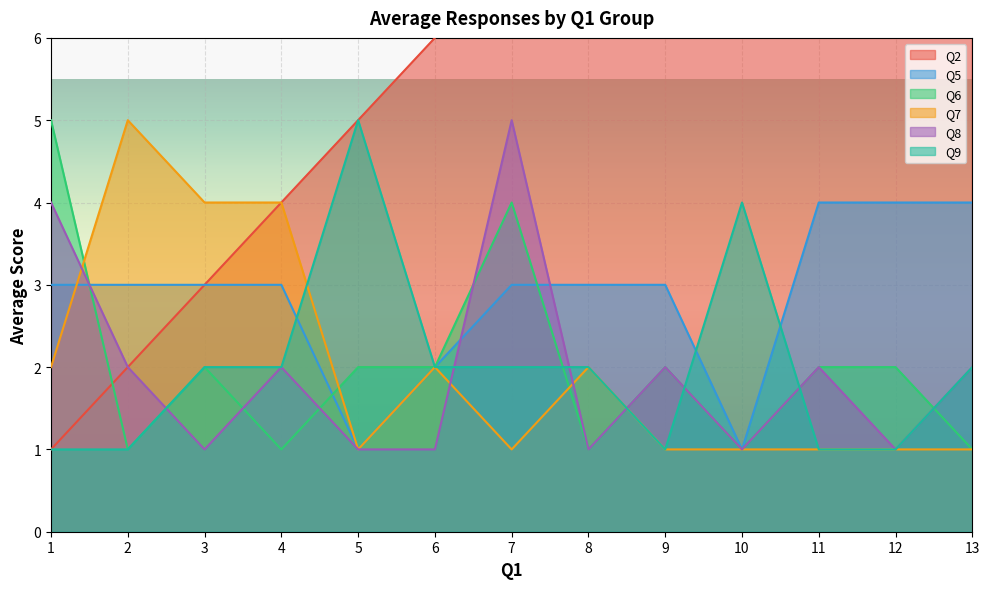

What is the value of the Q7 point at the 2nd from the left?

5